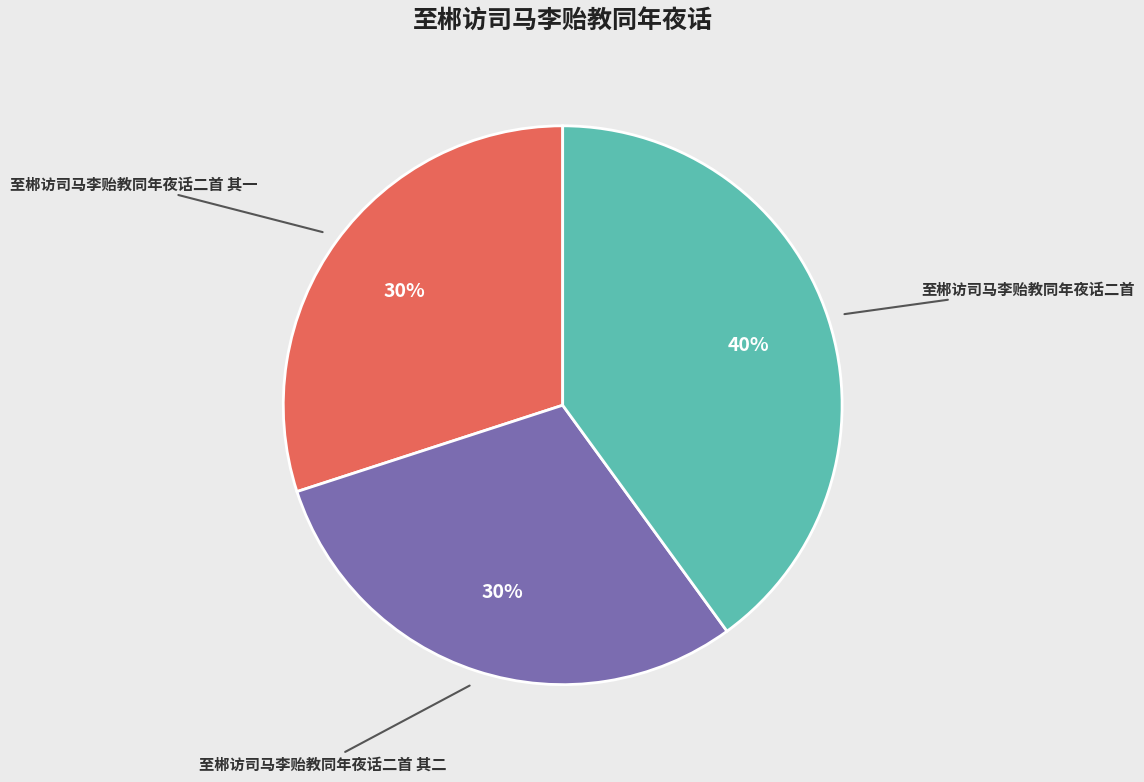

To the nearest percent, what is the average slice percentage?

33%